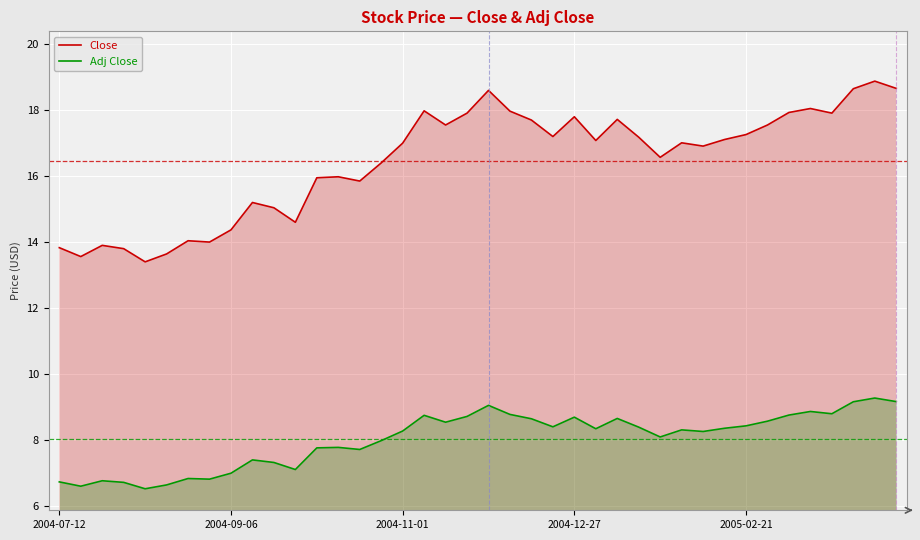

What is the minimum value for Adj Close?

6.5